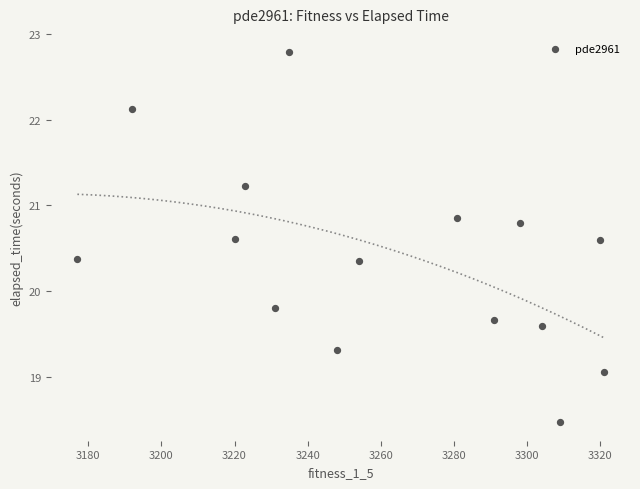

What is the range of X values (max minus min)?

144.0